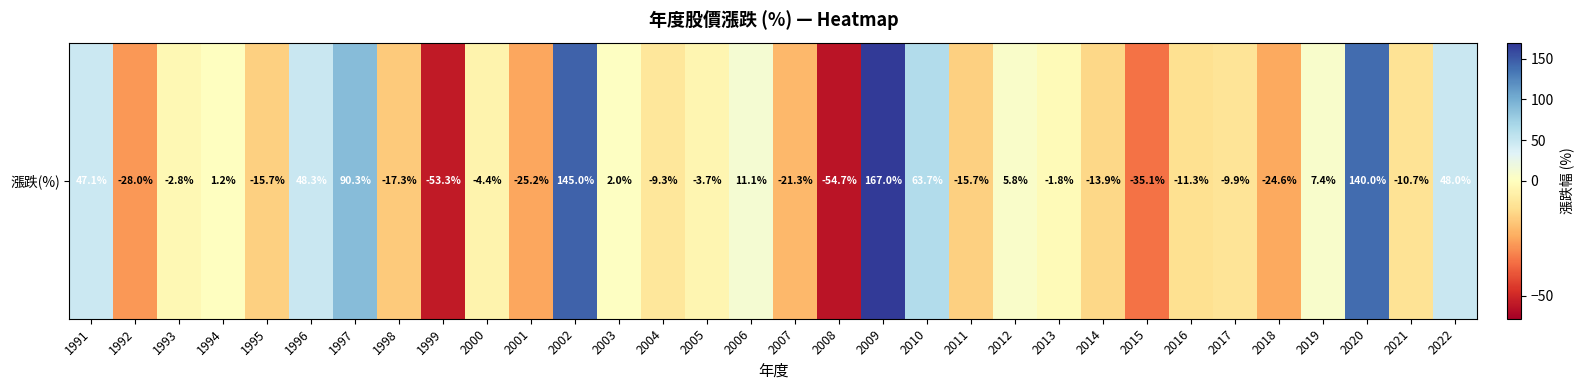

What is the greatest value displayed?

167.0